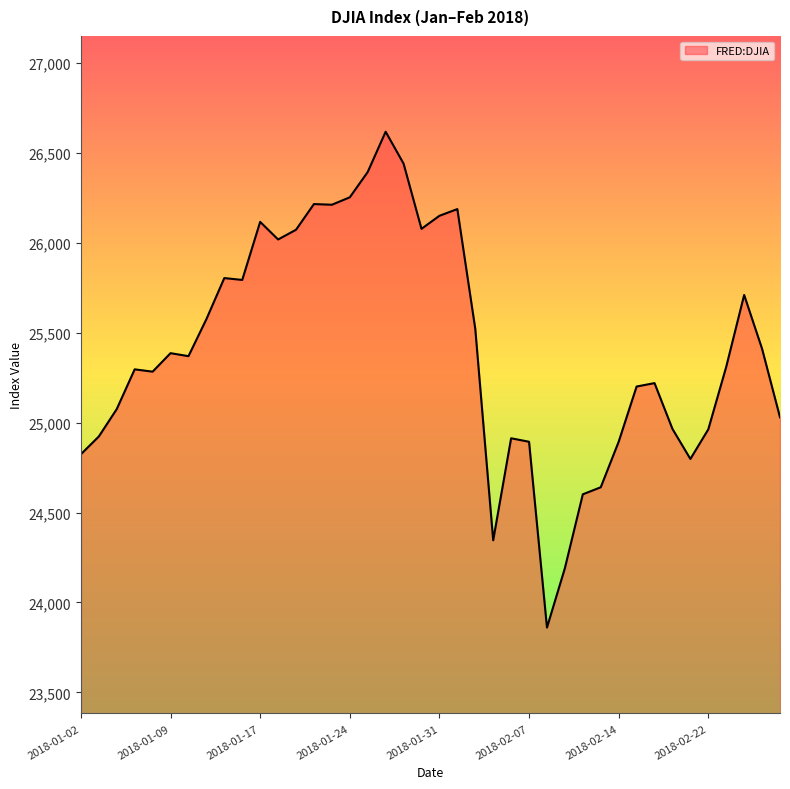

What is the greatest value displayed?

26616.7